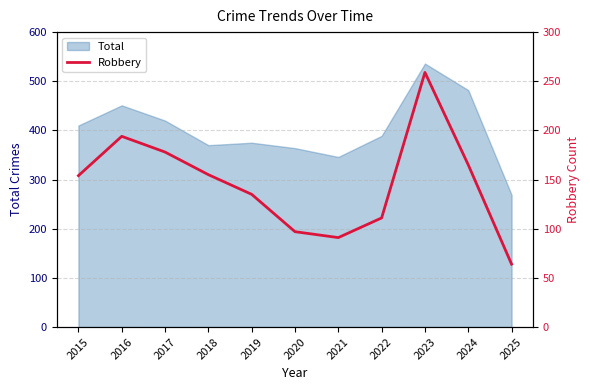

Reading right to left, extract all data points from this chart.

64	165	259	111	91	97	135	155	178	194	154